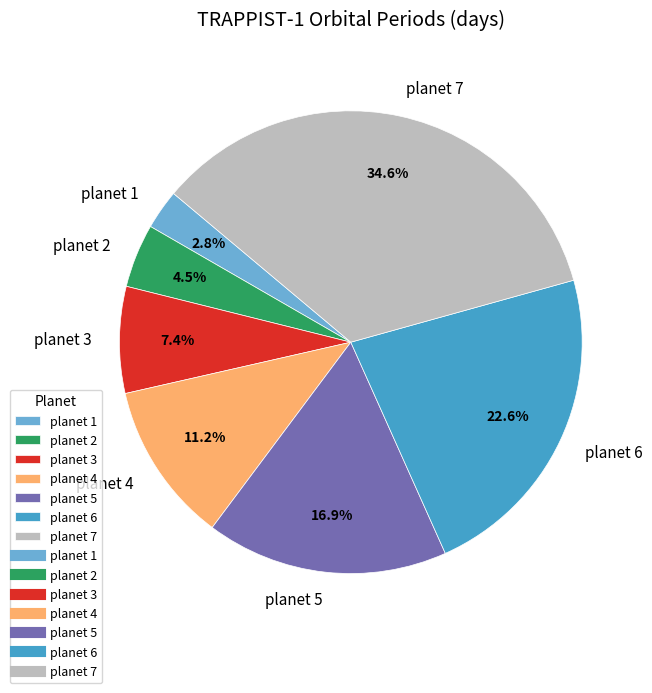

Which slice is the smallest?

planet 1